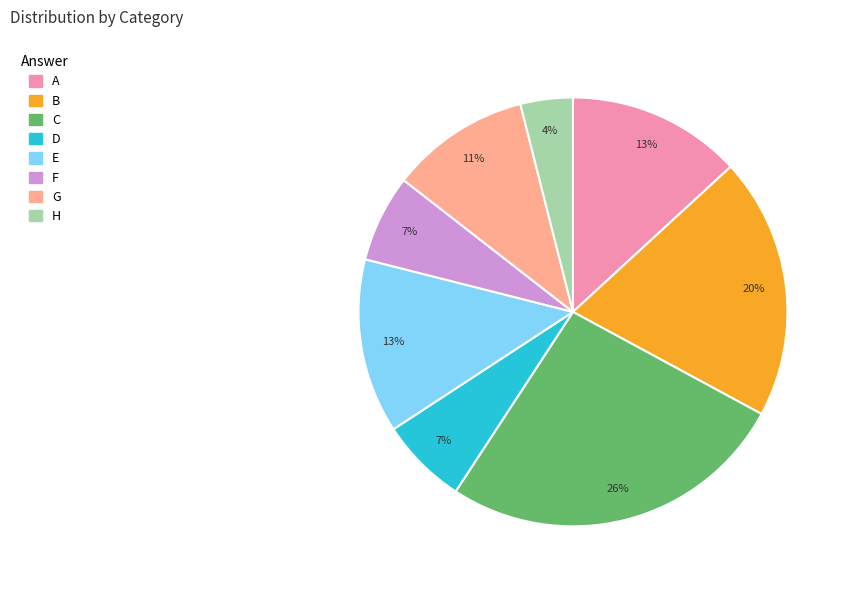

Which slice is the largest?

C